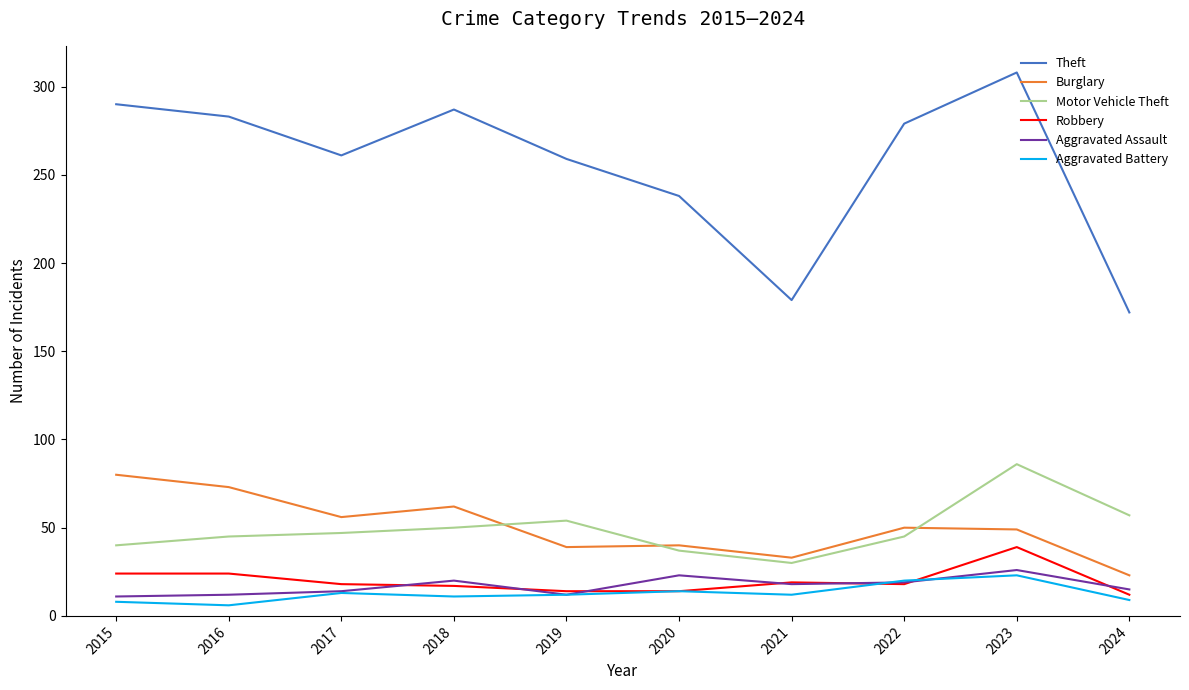

True or false: Theft has a value of 290 at 2015.

True